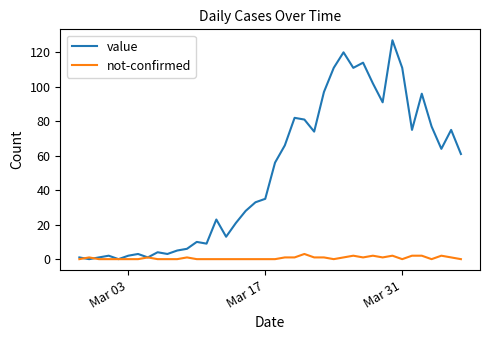

Is this an area chart (filled region under the line)?

No